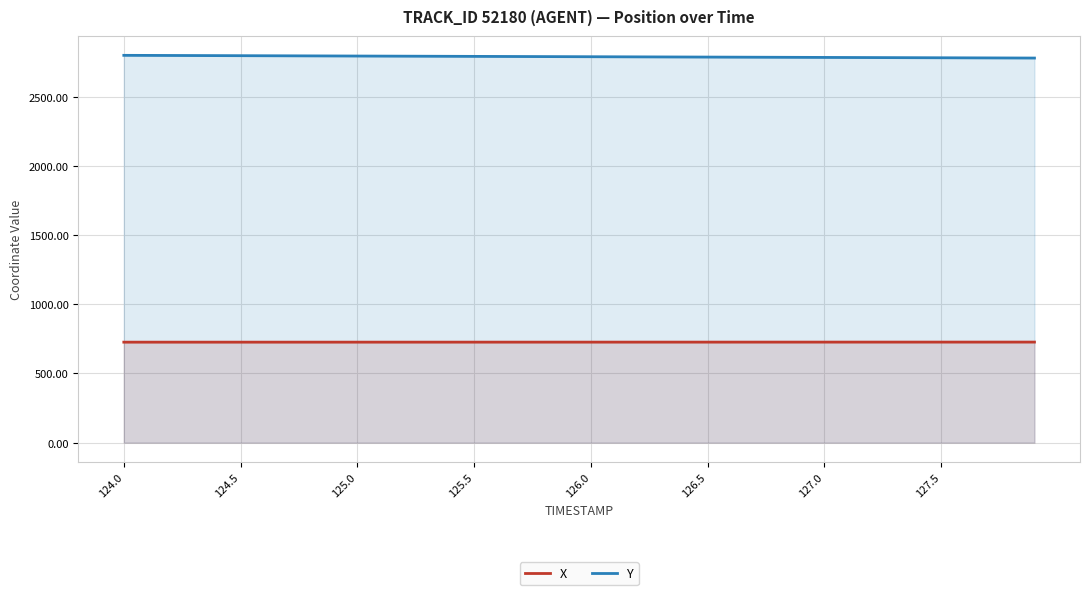

What is the sum of all Y values?

111546.2